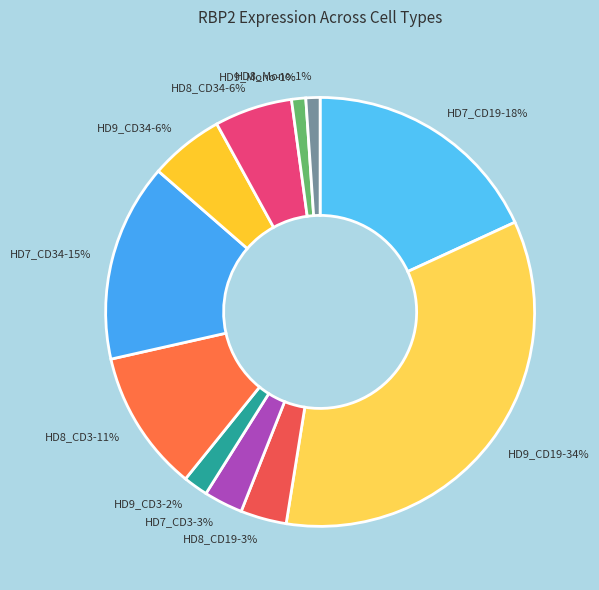

How many segments does this pie chart have?

11